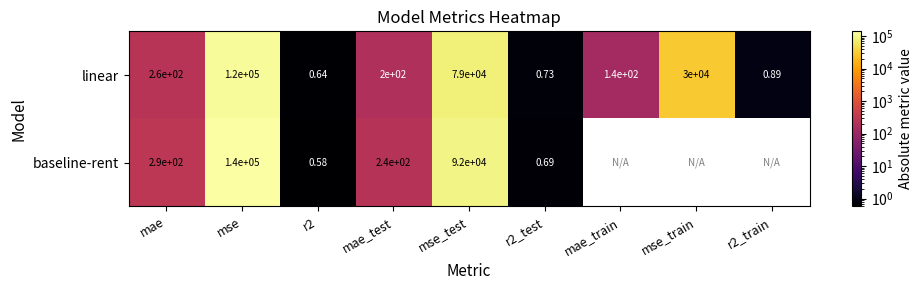

What is the total value across all series at mae_test?

440.0